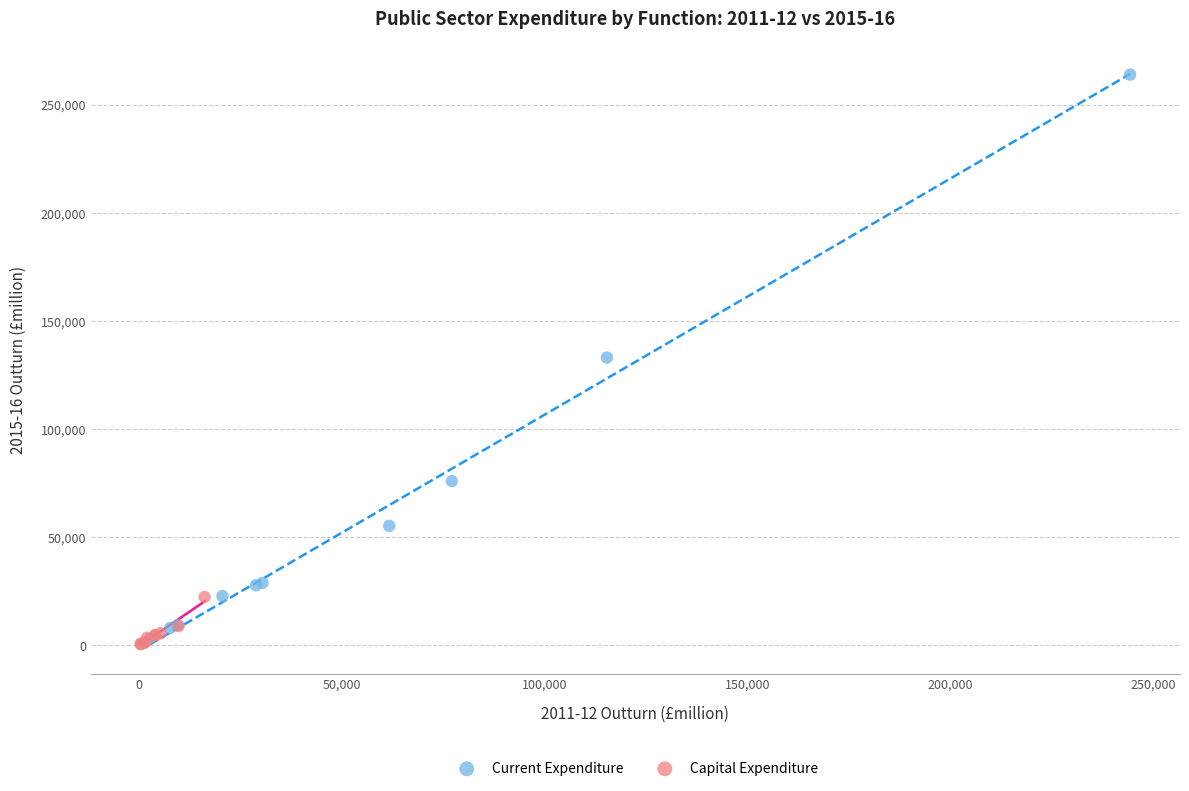

Which series reaches the maximum Y coordinate?

Current Expenditure